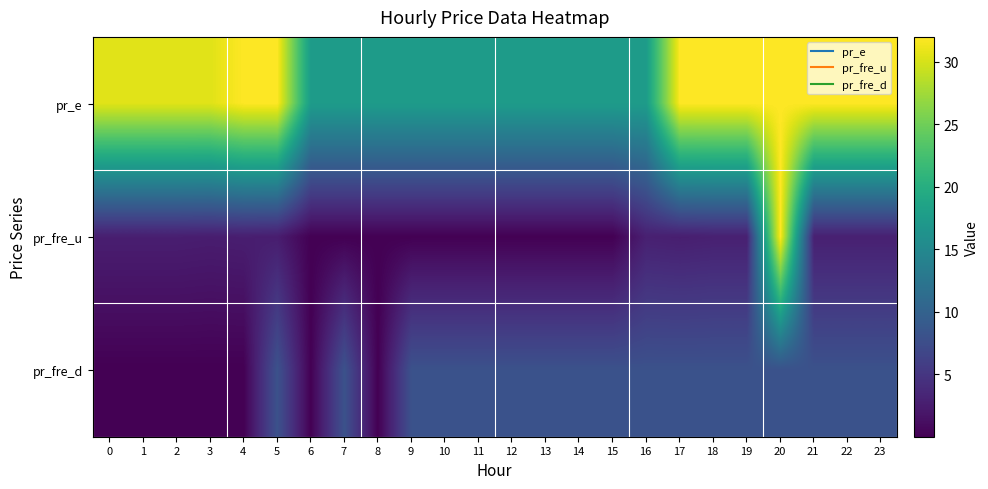

Reading left to right, transcribe all the data shown in this chart.

pr_e: 0=30.5	1=30.5	2=30.5	3=30.5	4=32.0	5=32.0	6=17.5	7=17.5	8=17.5	9=17.5	10=17.5	11=17.5	12=17.5	13=17.5	14=17.5	15=17.5	16=17.5	17=32.0	18=32.0	19=32.0	20=32.0	21=32.0	22=32.0	23=32.0
pr_fre_u: 0=2.7	1=2.7	2=2.7	3=2.5	4=2.7	5=2.5	6=0.0	7=0.0	8=0.0	9=0.0	10=0.0	11=0.0	12=0.0	13=0.0	14=0.0	15=0.0	16=2.8	17=2.7	18=2.8	19=2.8	20=32.0	21=2.8	22=2.8	23=2.8
pr_fre_d: 0=0.0	1=0.0	2=0.0	3=0.0	4=0.0	5=8.0	6=0.0	7=8.0	8=0.0	9=8.0	10=8.0	11=8.0	12=8.0	13=8.0	14=8.0	15=8.0	16=8.0	17=8.0	18=8.0	19=8.0	20=8.0	21=8.0	22=8.0	23=8.0